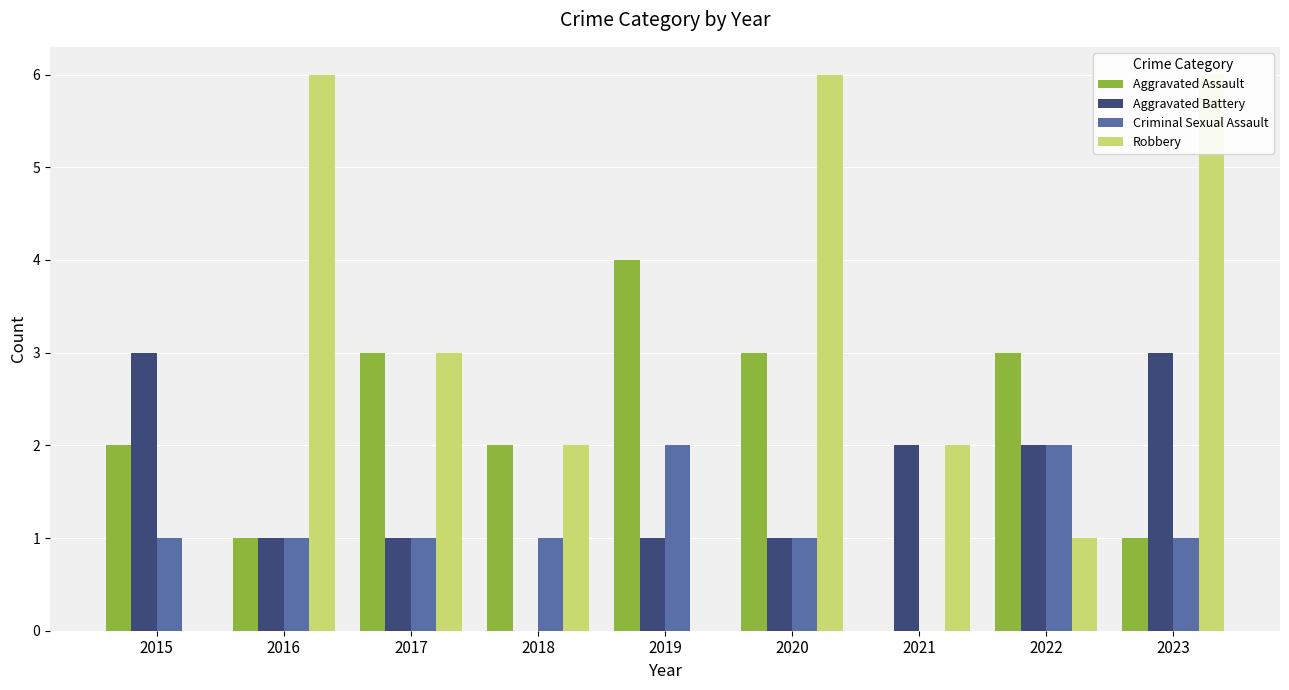

What is the average value of the Aggravated Battery series?

2